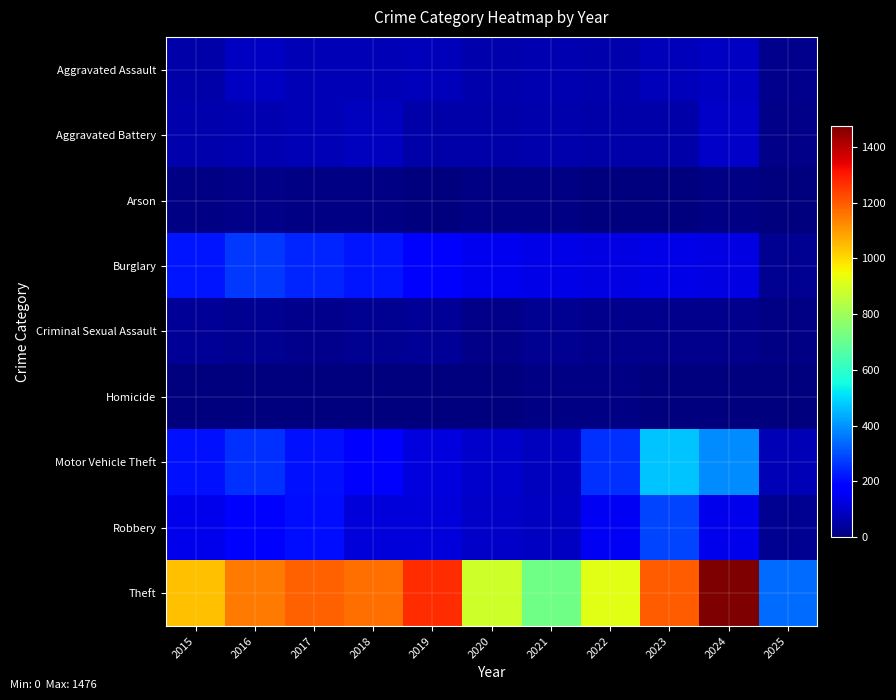

Count the number of data series in this chart.

9